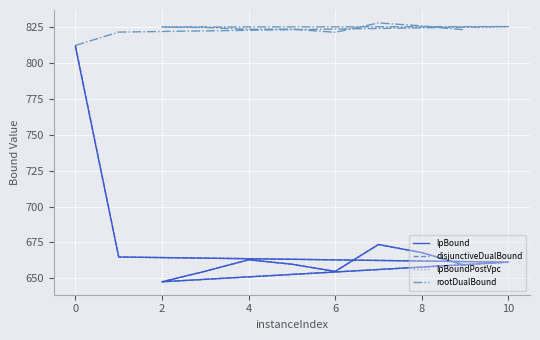

True or false: lpBound and rootDualBound cross at least once.

False